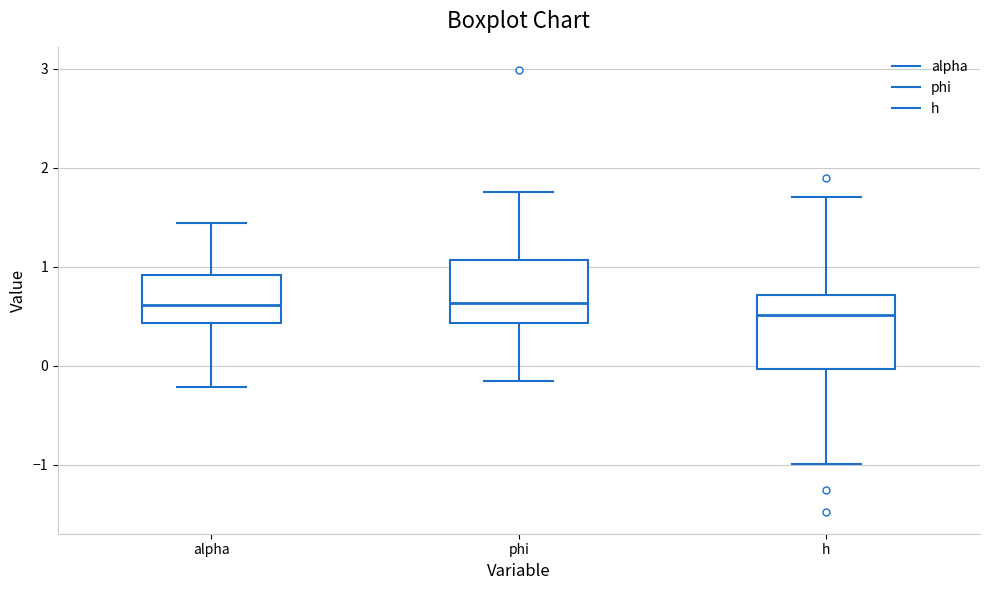

Reading left to right, read every box against the y-axis: the position of its median line, the range the box covers, and the ends of its whiskers. The values are not printed on the chart, so give them approximately, as read against the axis.

alpha: median 0.6, box 0.4 to 0.9, whiskers -0.2 to 1.4
phi: median 0.6, box 0.4 to 1.1, whiskers -0.2 to 1.8
h: median 0.5, box 0.0 to 0.7, whiskers -1.0 to 1.7